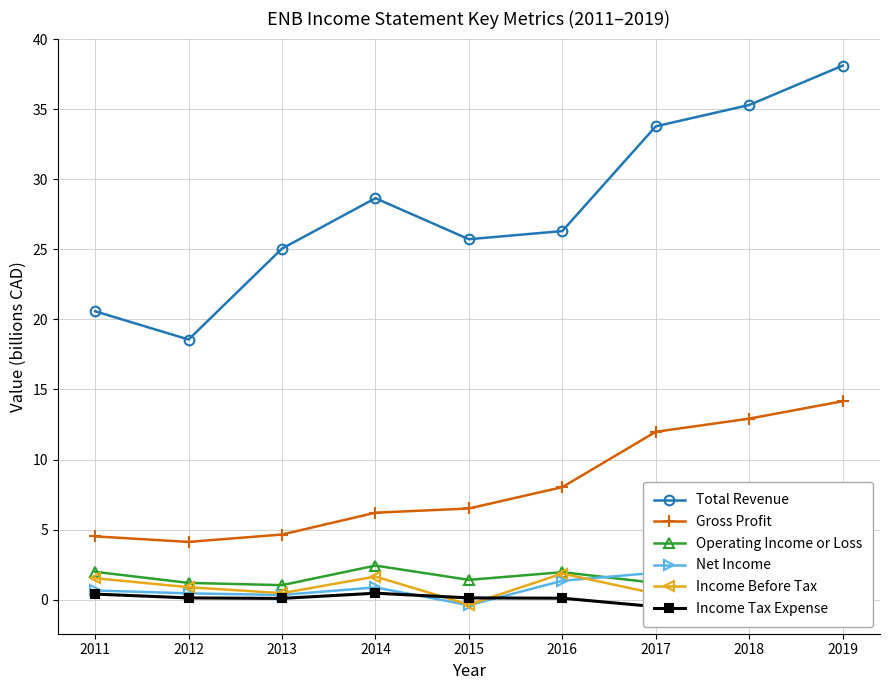

True or false: Operating Income or Loss has a value of 2.0 at 2016.

True